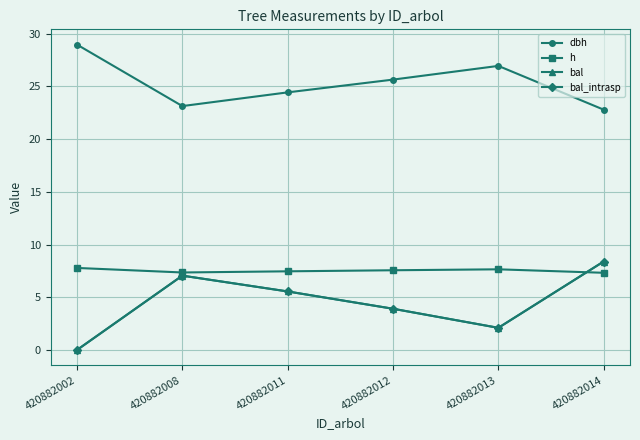

Where is the first local maximum for bal?

420882008